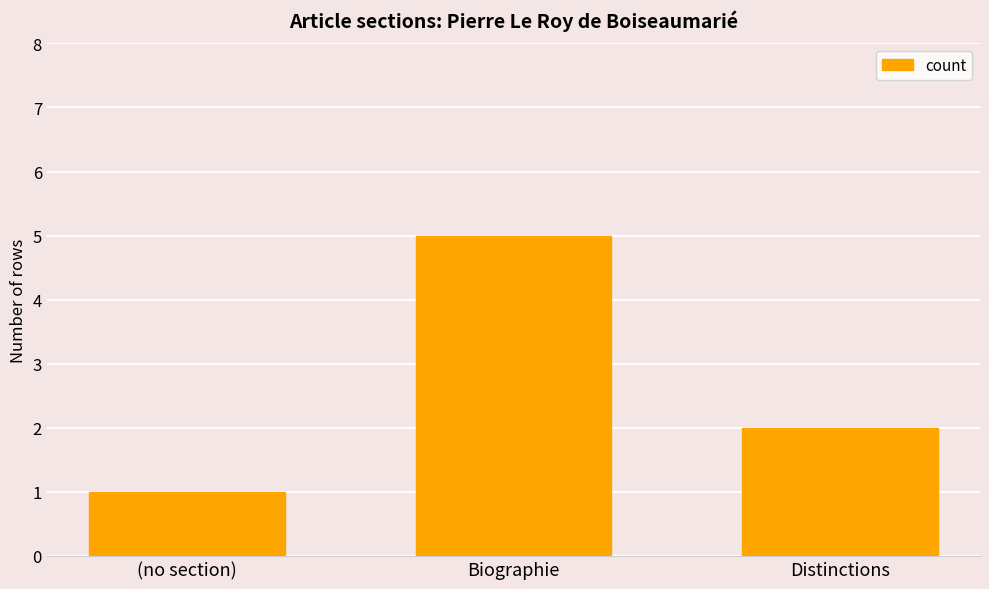

How many categories are shown in the chart?

3